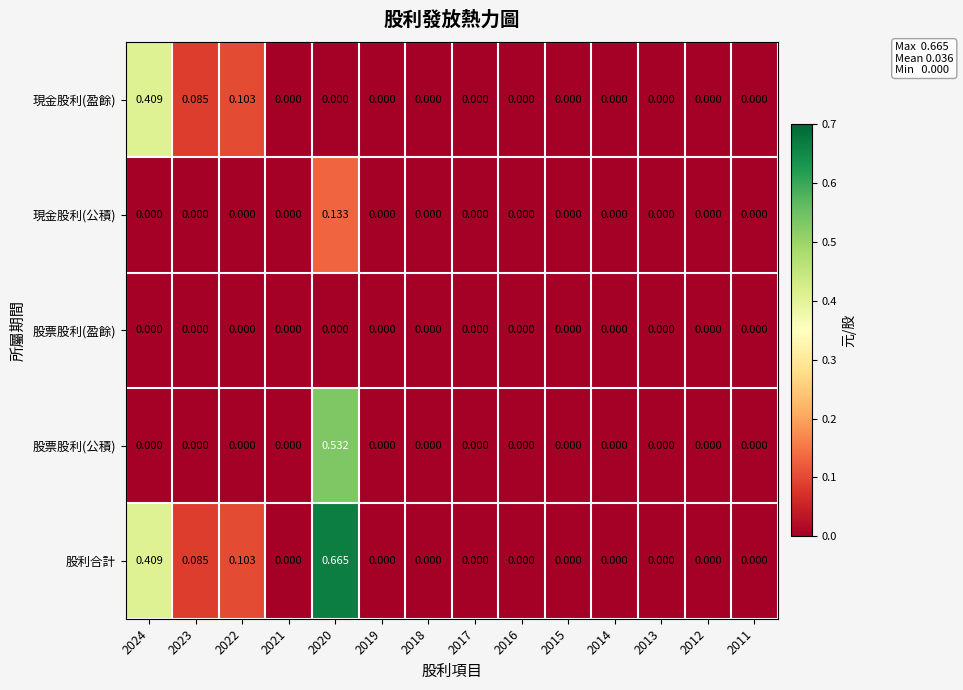

Rank the series by their maximum value, from lowest to highest.

股票股利(盈餘), 現金股利(公積), 現金股利(盈餘), 股票股利(公積), 股利合計